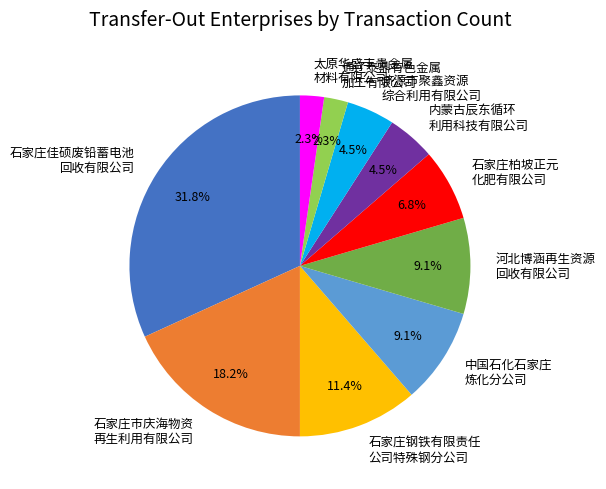

Is there a majority slice in this chart?

No